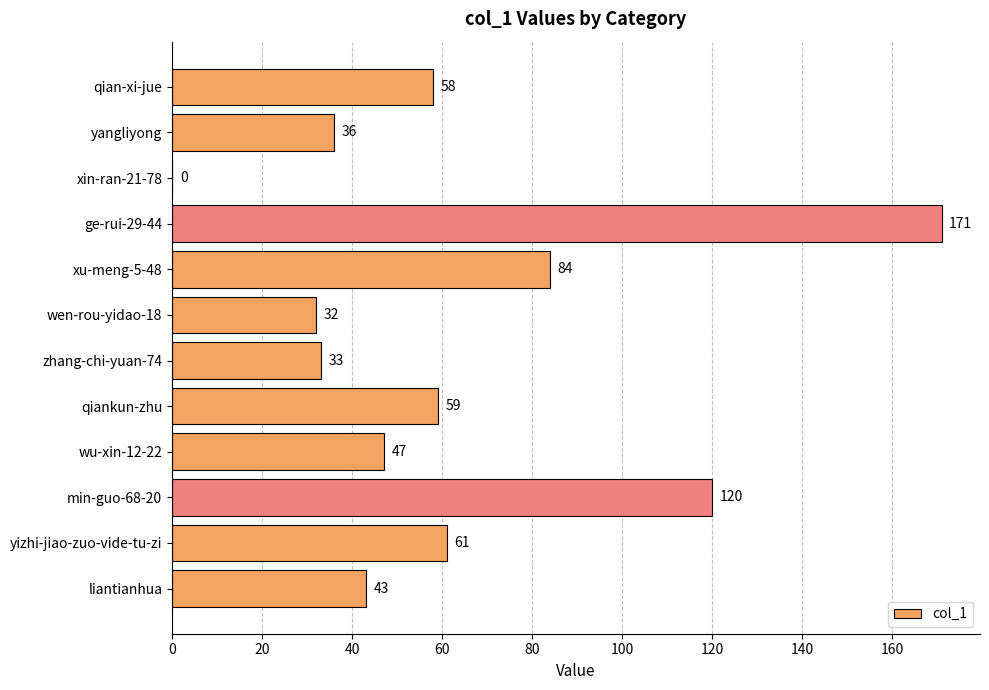

How many values are above zero?

11